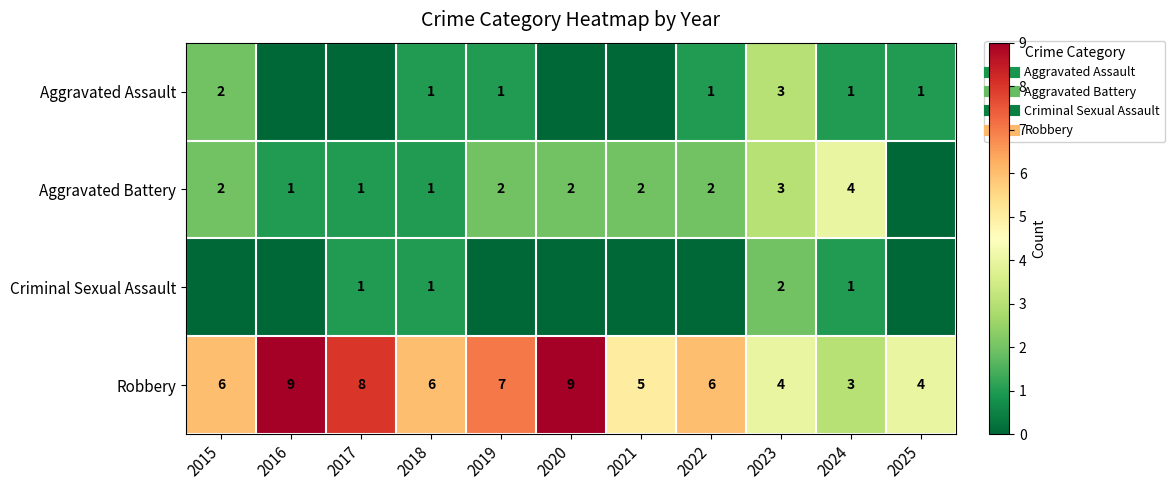

The Robbery series shows 7 at 2019. True or false?

True